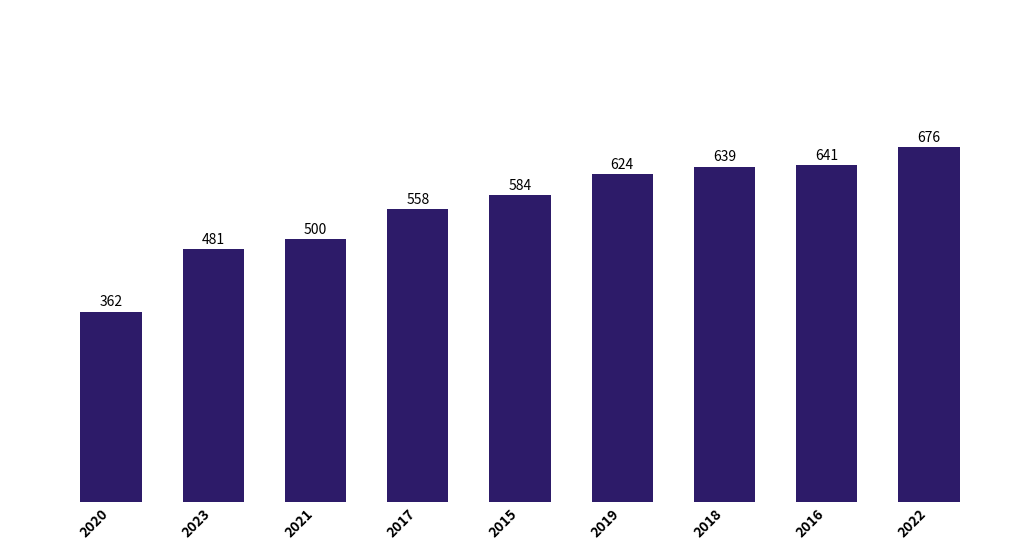

List the labels in order of value, largest first.

2022, 2016, 2018, 2019, 2015, 2017, 2021, 2023, 2020